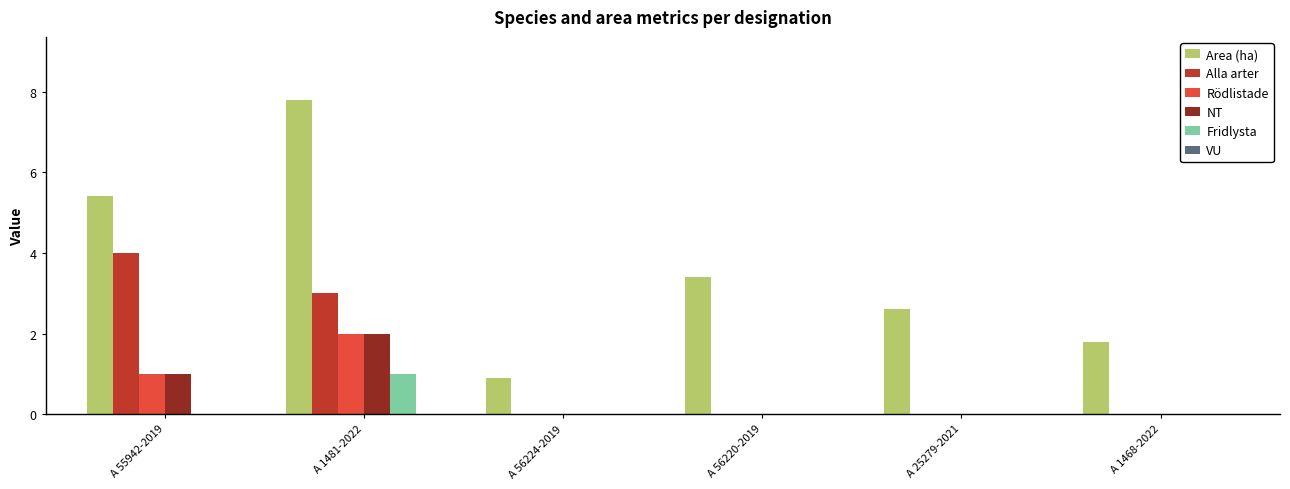

Reading left to right, extract all data points from this chart.

Area (ha): A 55942-2019=5.4	A 1481-2022=7.8	A 56224-2019=0.9	A 56220-2019=3.4	A 25279-2021=2.6	A 1468-2022=1.8
Alla arter: A 55942-2019=4.0	A 1481-2022=3.0	A 56224-2019=0.0	A 56220-2019=0.0	A 25279-2021=0.0	A 1468-2022=0.0
Rödlistade: A 55942-2019=1.0	A 1481-2022=2.0	A 56224-2019=0.0	A 56220-2019=0.0	A 25279-2021=0.0	A 1468-2022=0.0
NT: A 55942-2019=1.0	A 1481-2022=2.0	A 56224-2019=0.0	A 56220-2019=0.0	A 25279-2021=0.0	A 1468-2022=0.0
Fridlysta: A 55942-2019=0.0	A 1481-2022=1.0	A 56224-2019=0.0	A 56220-2019=0.0	A 25279-2021=0.0	A 1468-2022=0.0